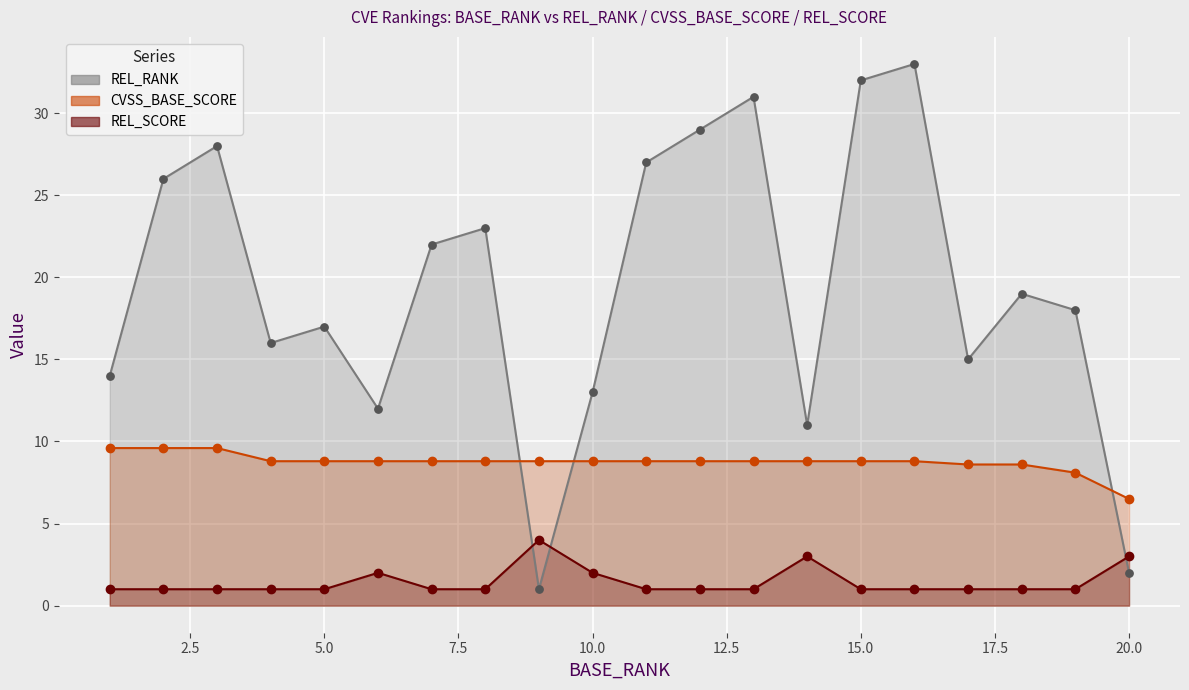

What are all the series names shown in the legend?

REL_RANK, CVSS_BASE_SCORE, REL_SCORE